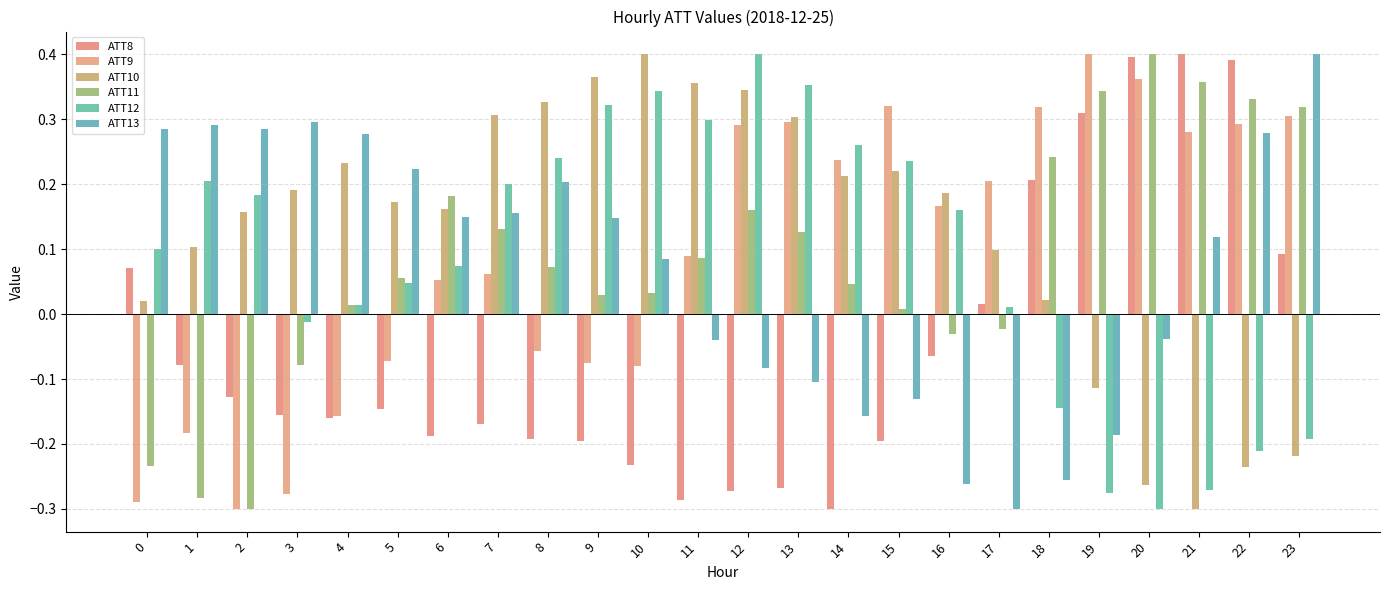

How many values in the ATT11 series exceed 0?

18